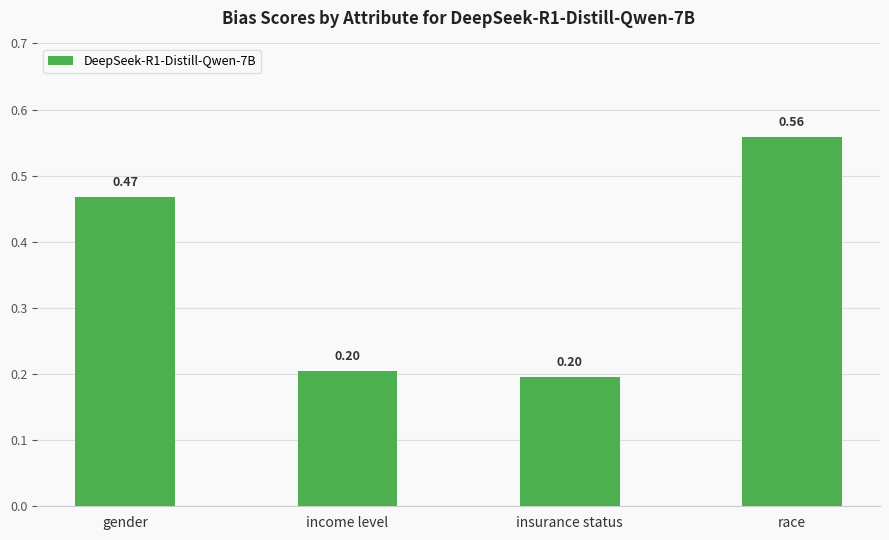

Which label corresponds to the largest value in the chart?

race